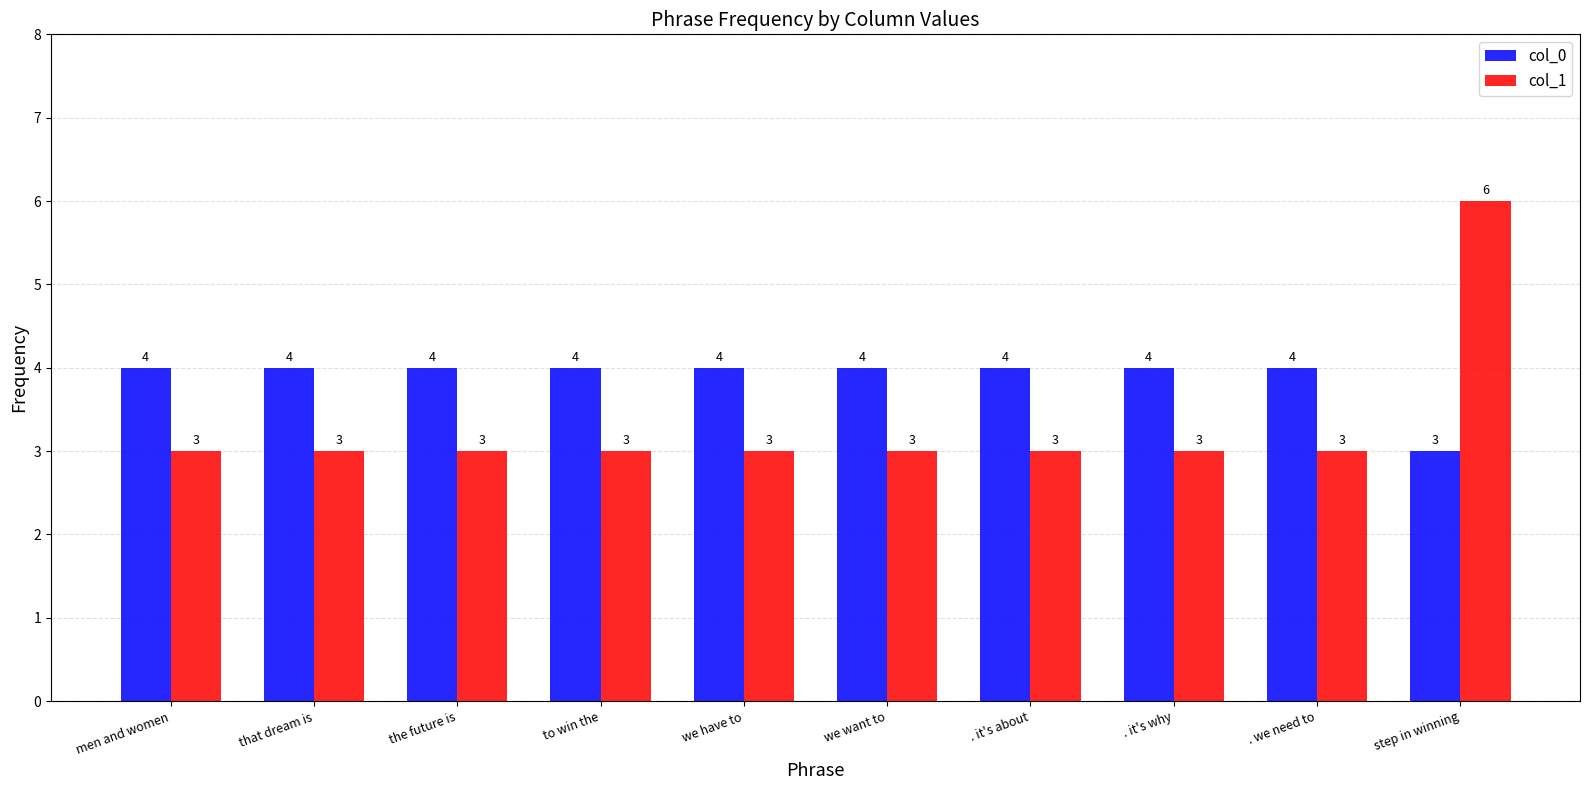

What position from the left is the future is?

3